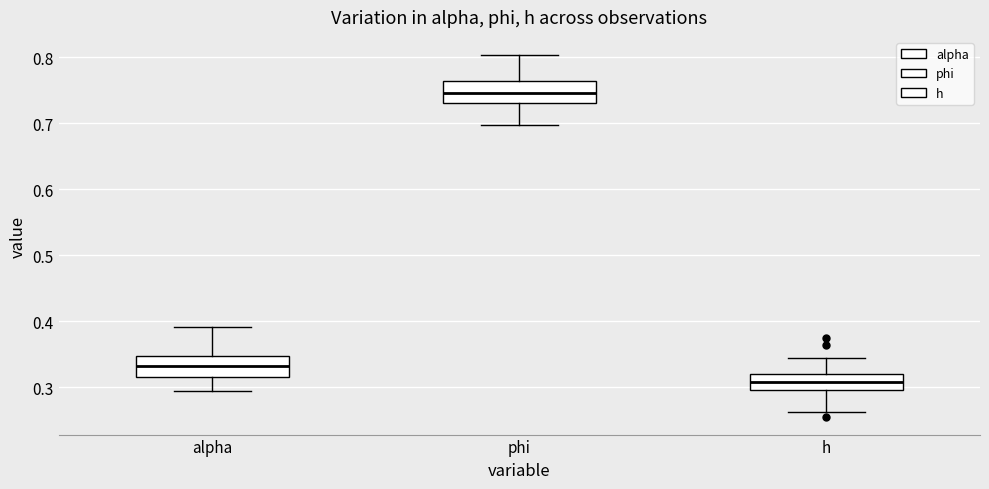

Where is the lower edge of the box for h on the y-axis? The values are not printed on the chart, so give them approximately, as read against the axis.

0.30